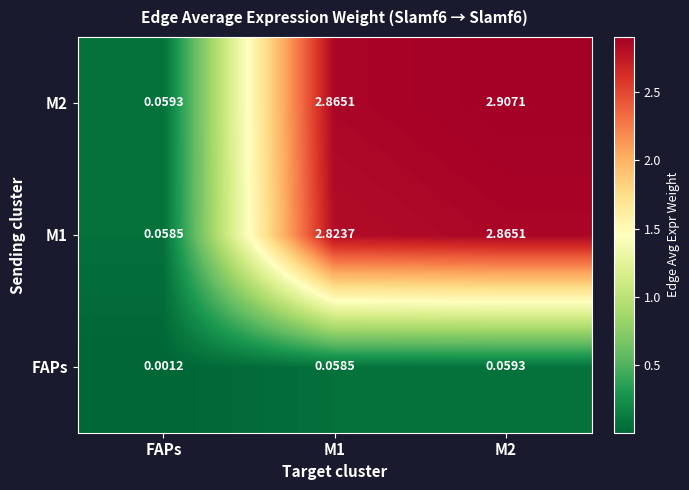

Is the value of M2 at FAPs greater than the value of M1 at FAPs?

Yes